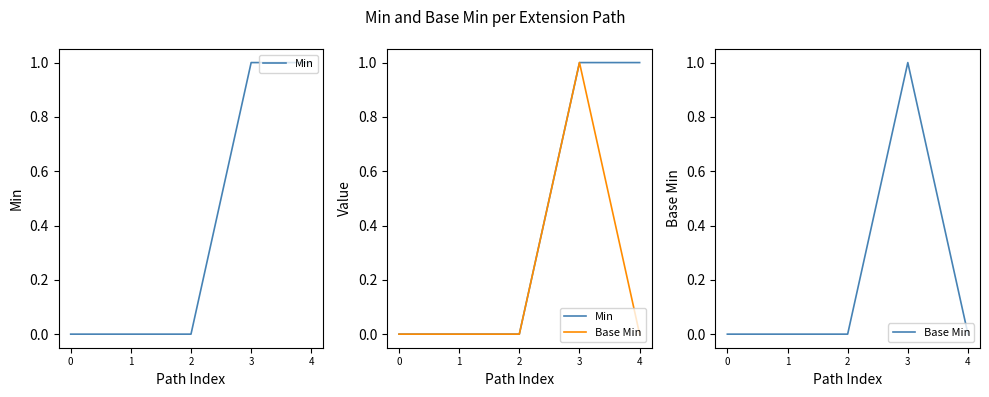

Rank the series by their maximum value, from lowest to highest.

Min, Base Min